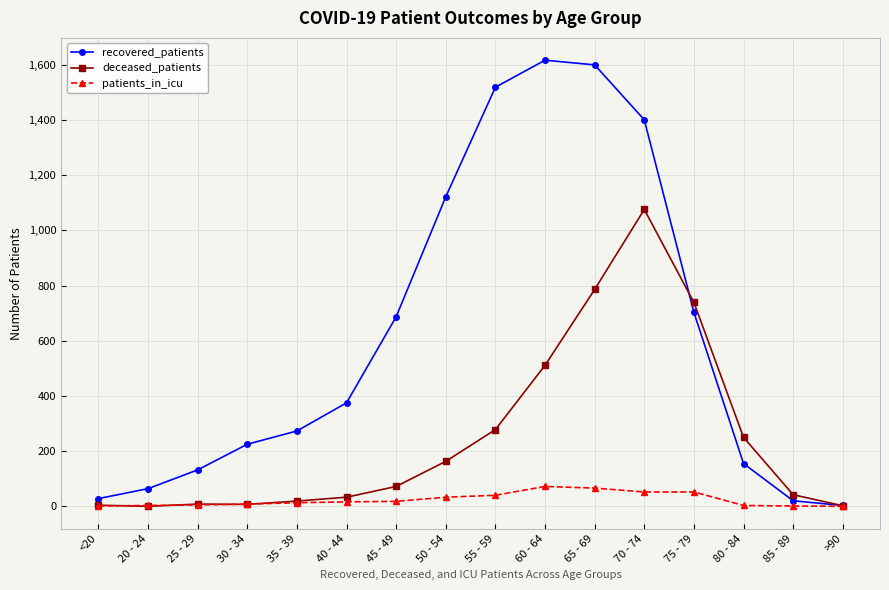

How many lines are shown in the chart?

3